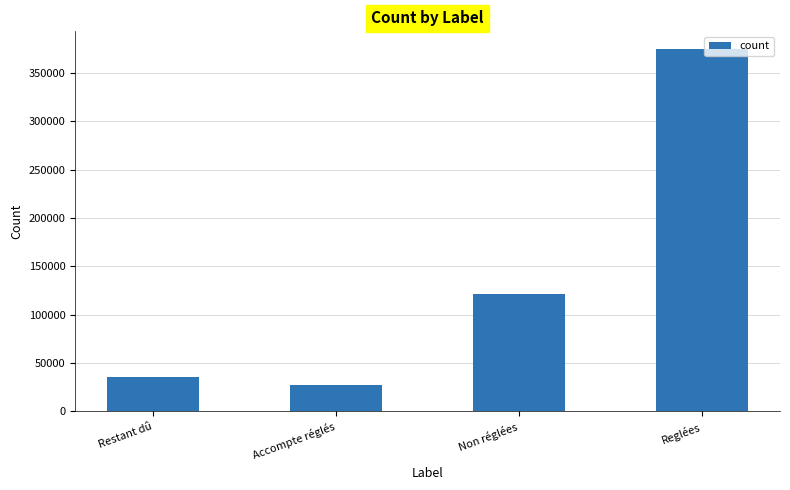

At which label does the data first exceed 121548?

Non réglées